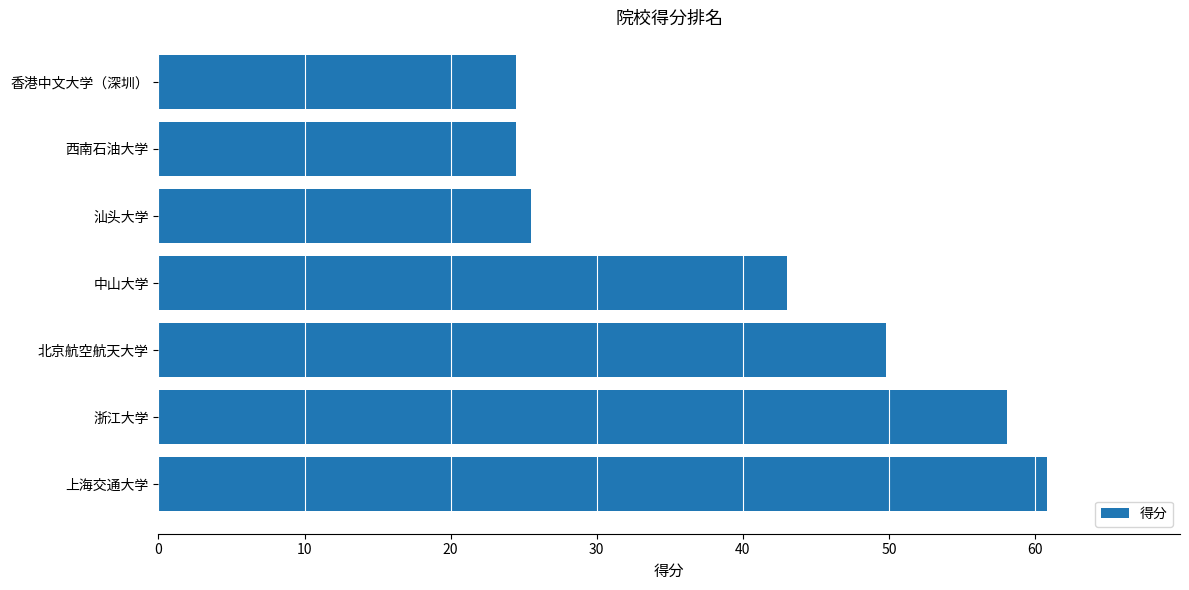

The chart shows a value of 25.5 at 汕头大学. True or false?

True